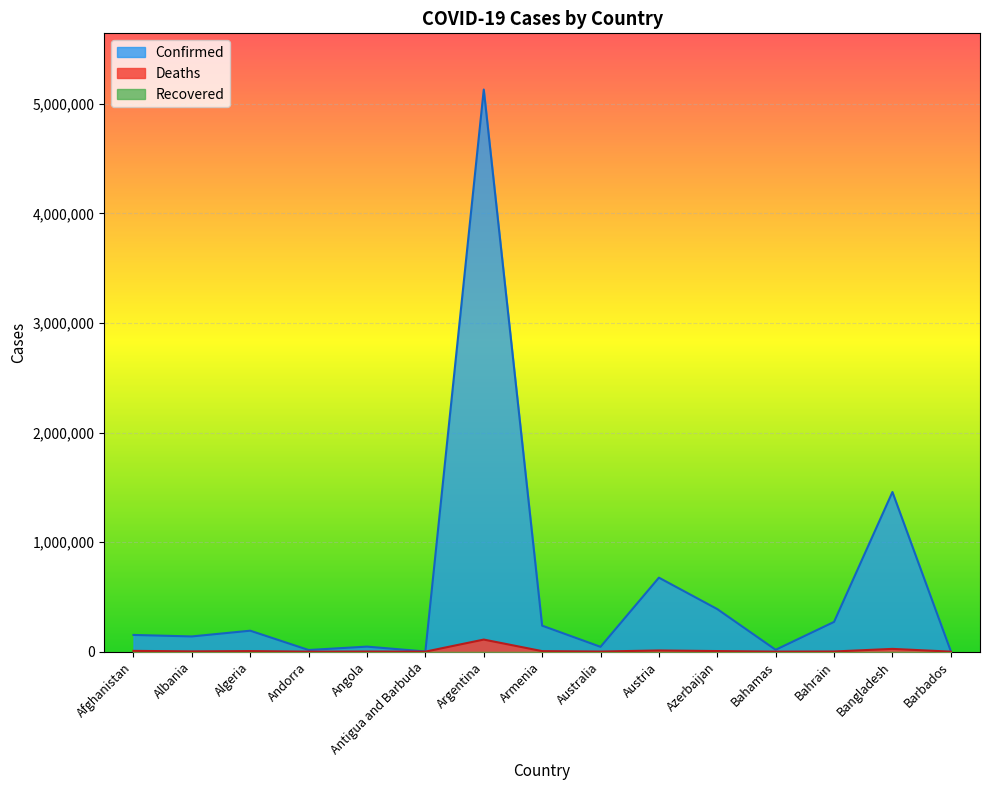

Which series has the widest spread of values?

Confirmed